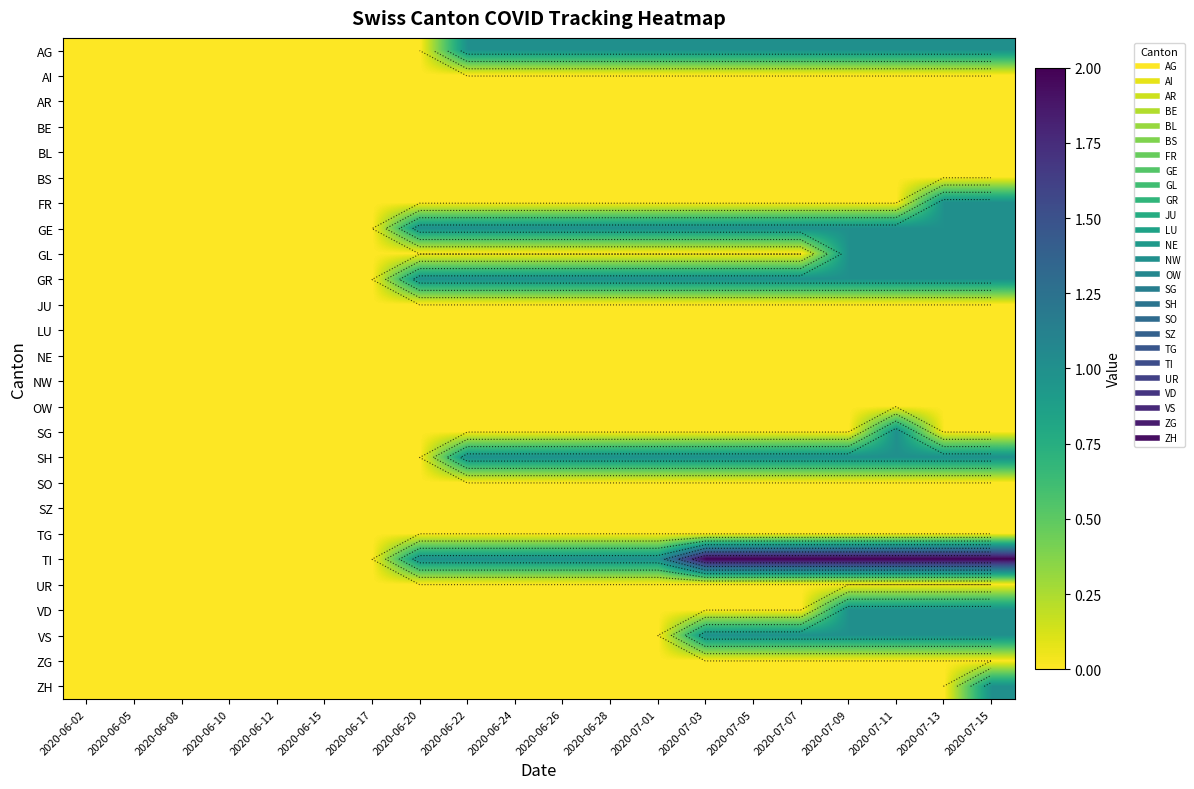

Which series has the largest range (max minus min)?

TI